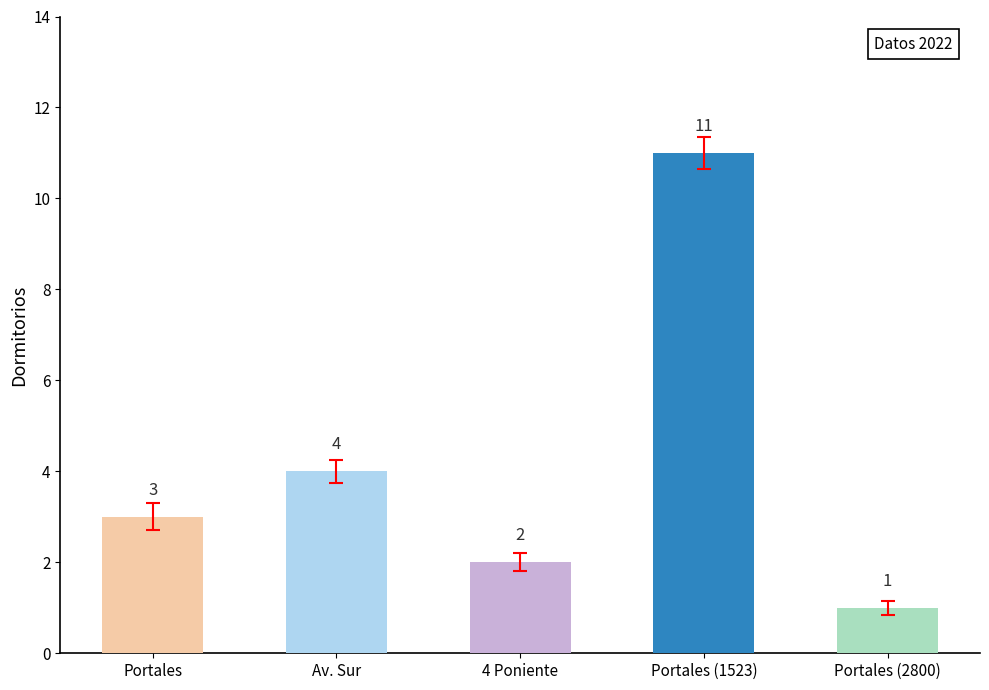

What is the value of the 4th bar from the left?

11